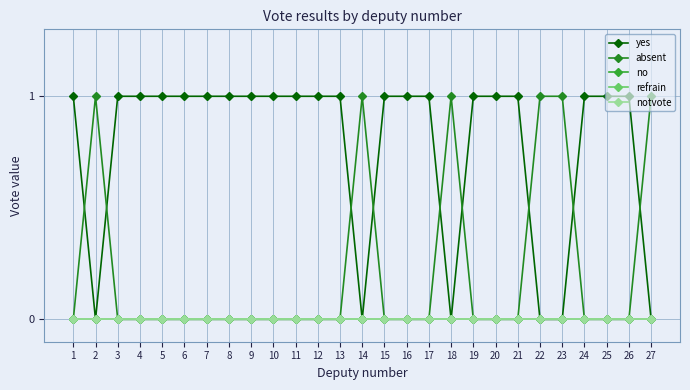

Rank the series by their maximum value, from lowest to highest.

no, refrain, notvote, yes, absent